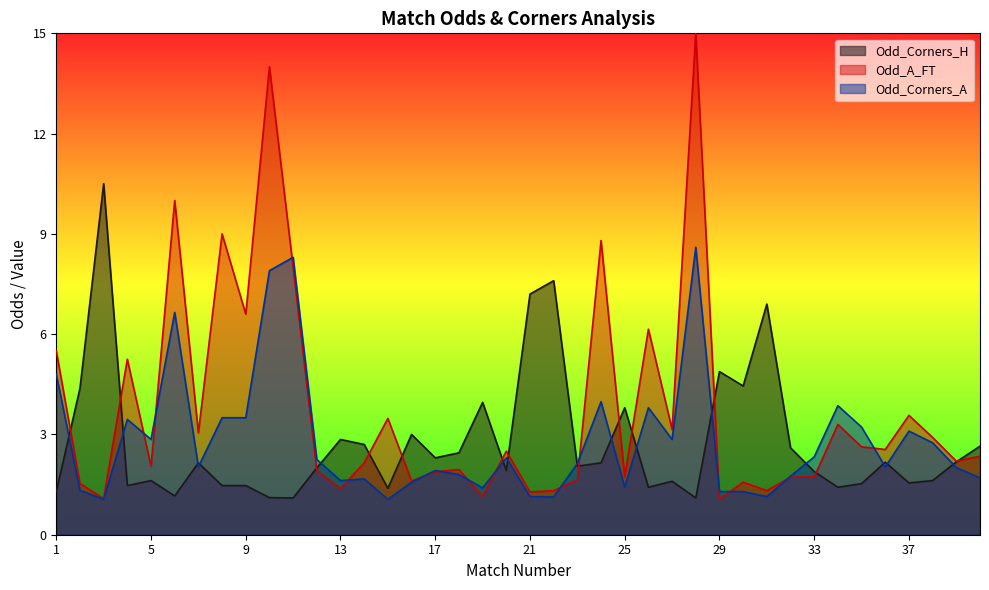

Read the Odd_A_FT value at 34.

3.3